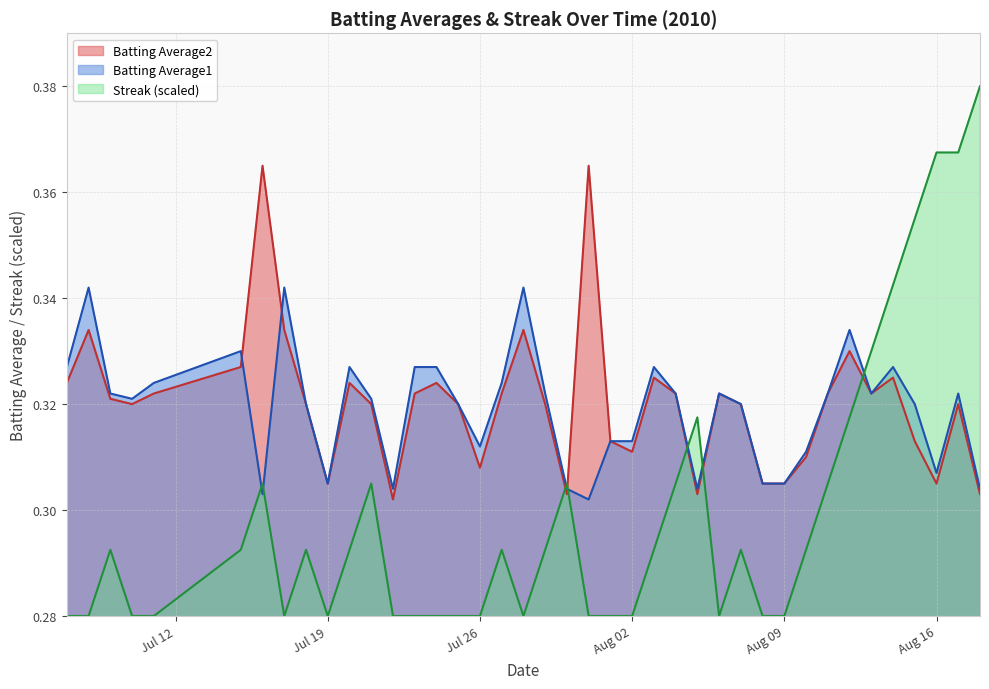

After their last crossing, which series has the higher values: Streak (scaled) or Batting Average2?

Streak (scaled)